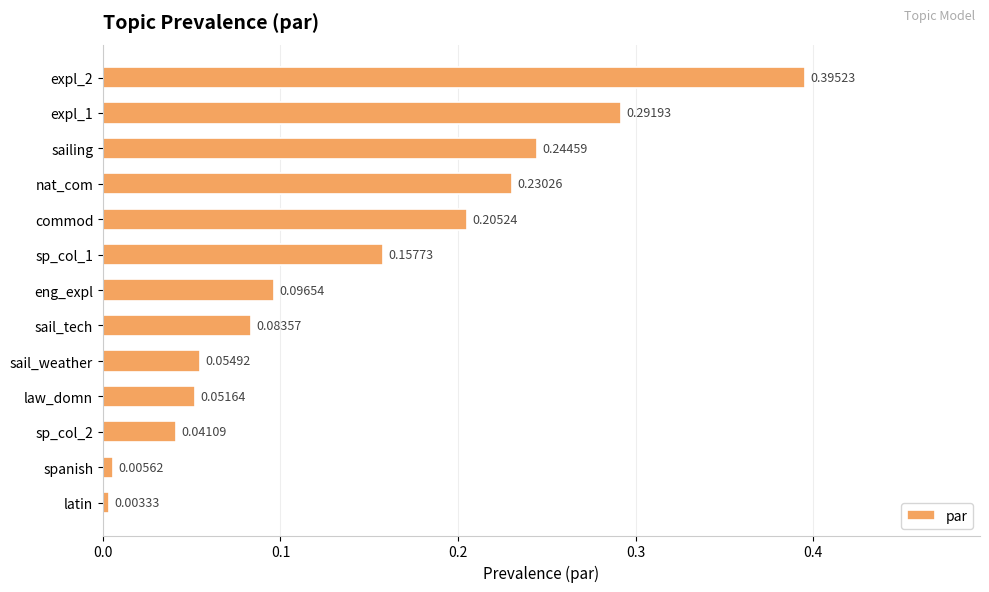

At which label is the value closest to 0?

latin